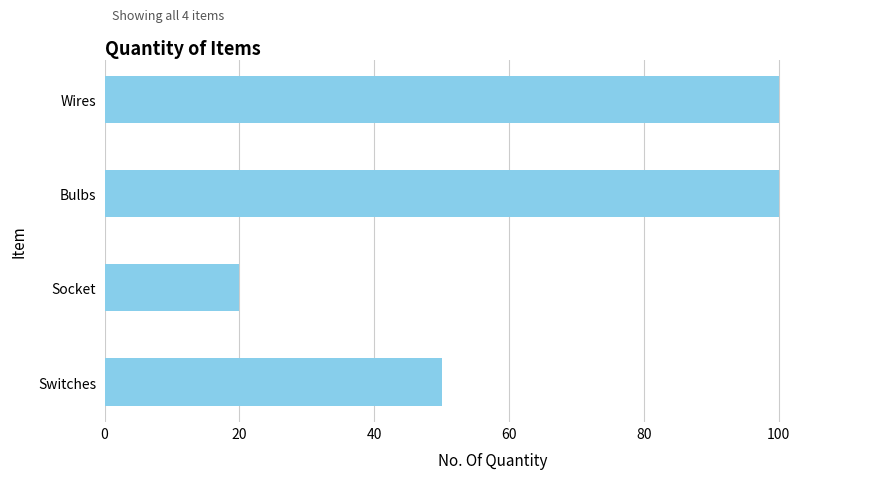

Are the bars grouped side by side (vs. stacked)?

No